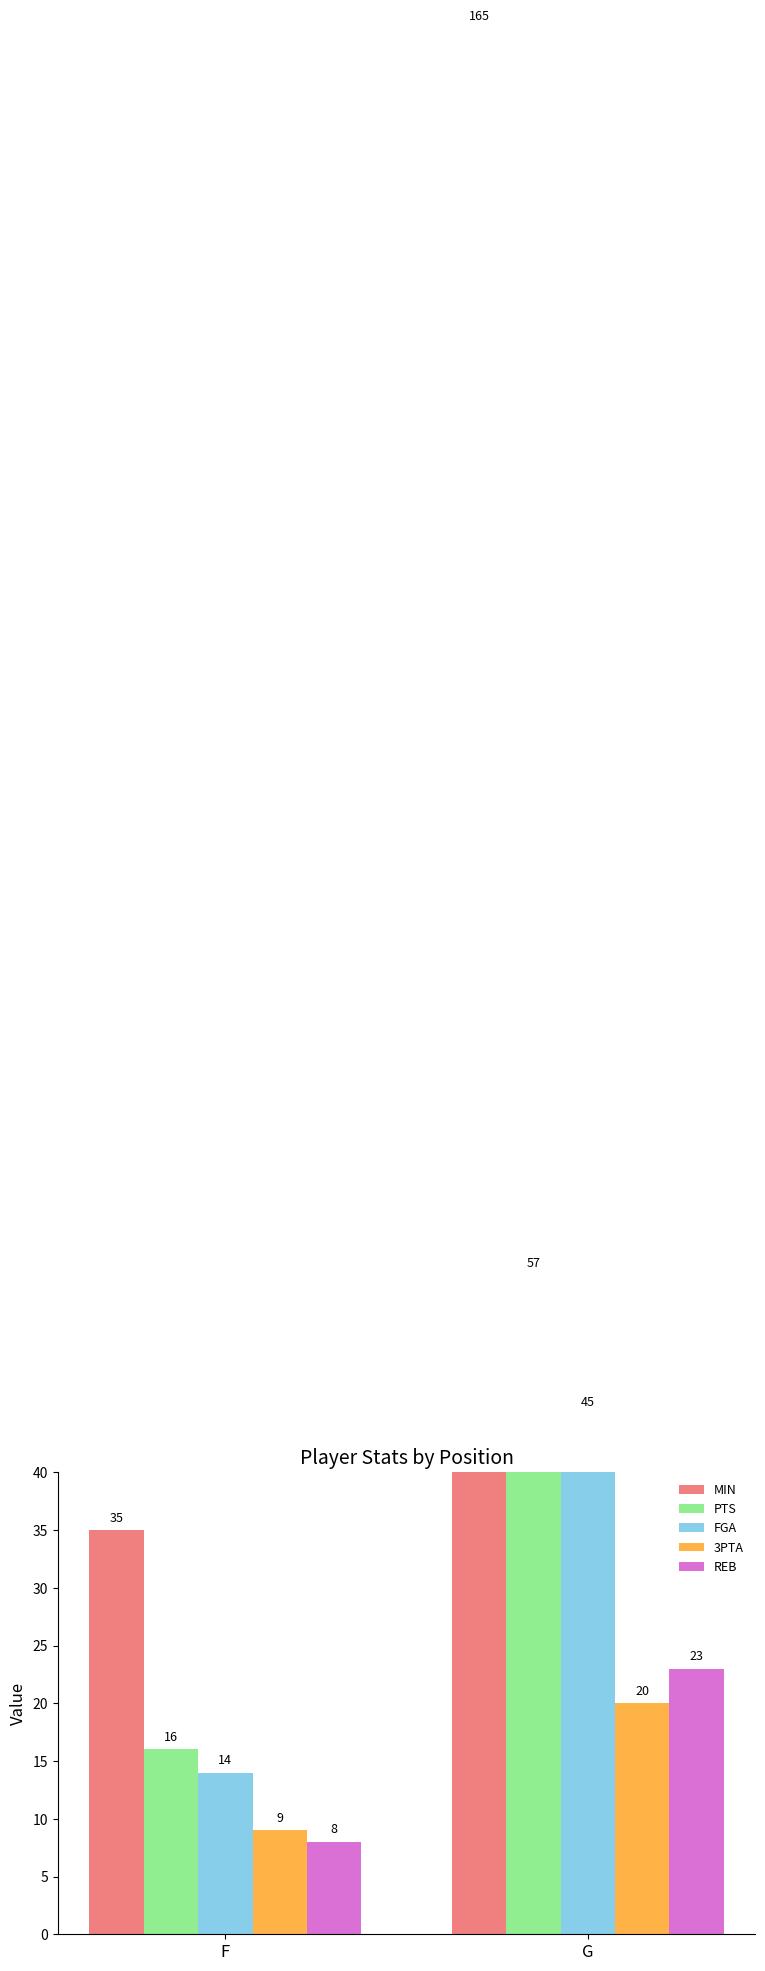

Reading left to right, what are all the values shown in this chart?

MIN: F=35	G=165
PTS: F=16	G=57
FGA: F=14	G=45
3PTA: F=9	G=20
REB: F=8	G=23